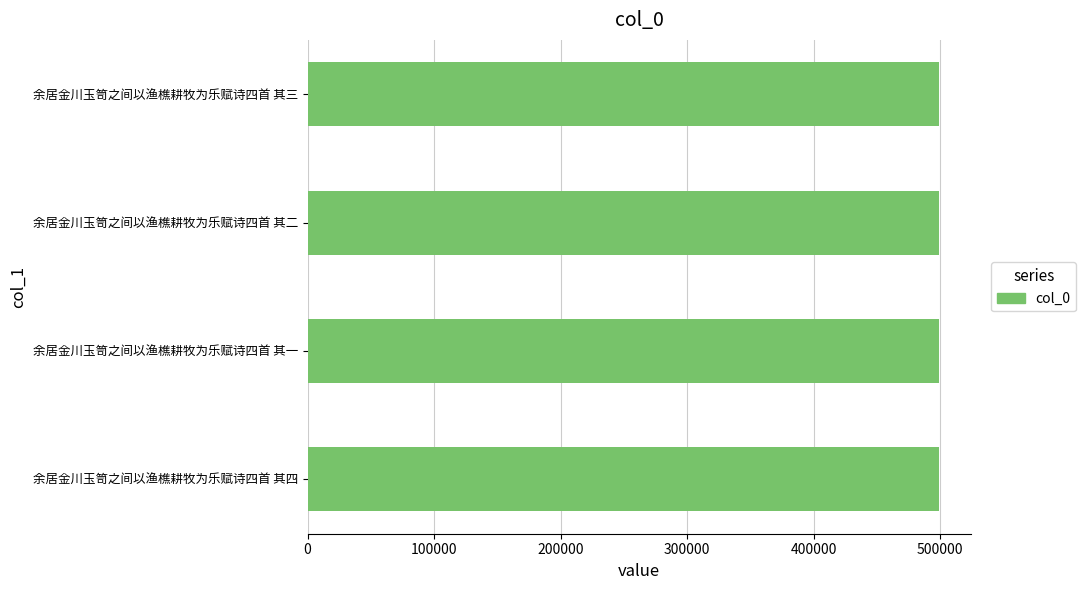

What is the smallest value displayed?

499531